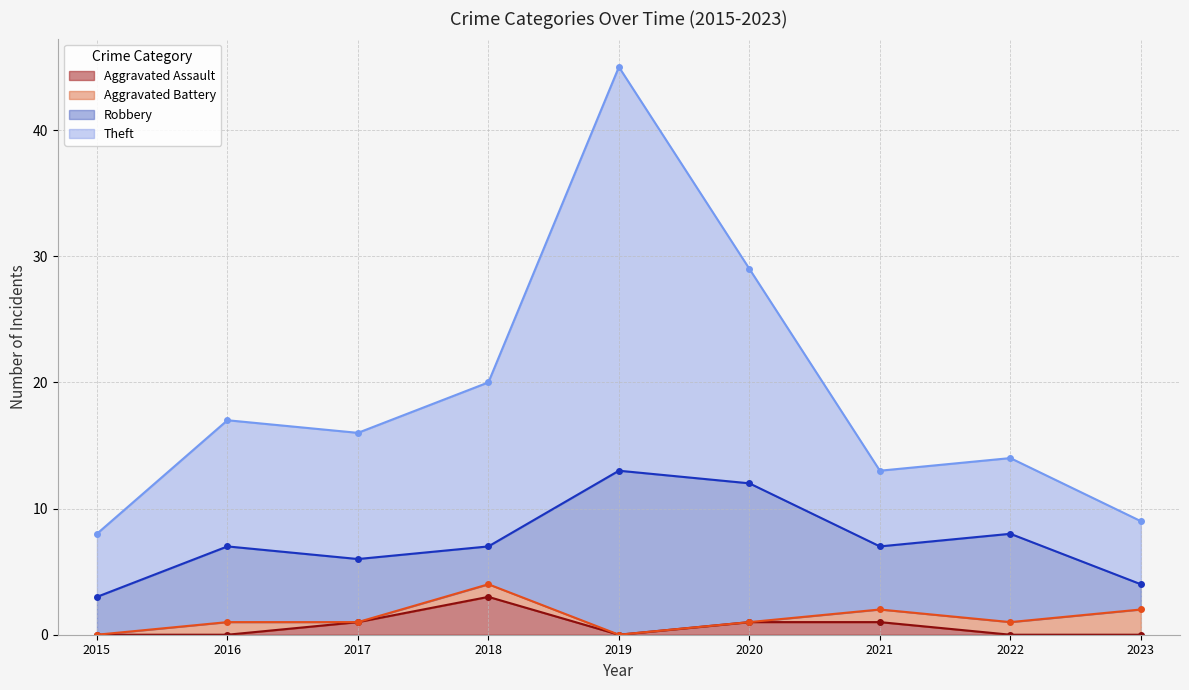

Which has a higher value, 2021 or 2019?

2021